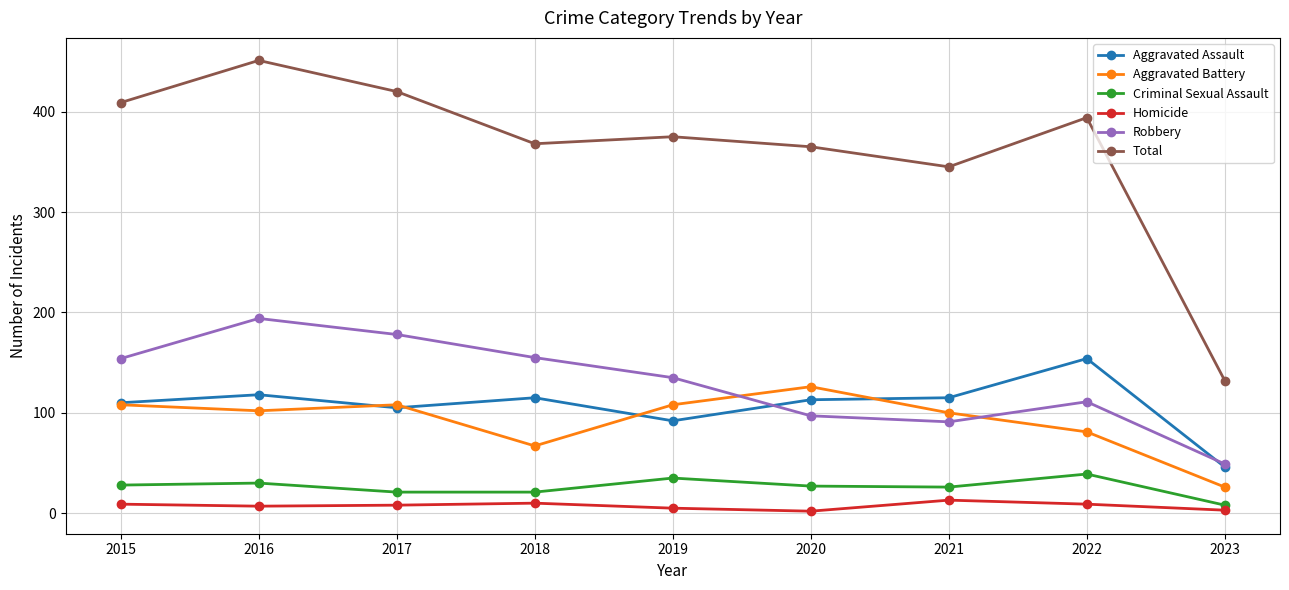

What is the minimum value shown in the chart?

2